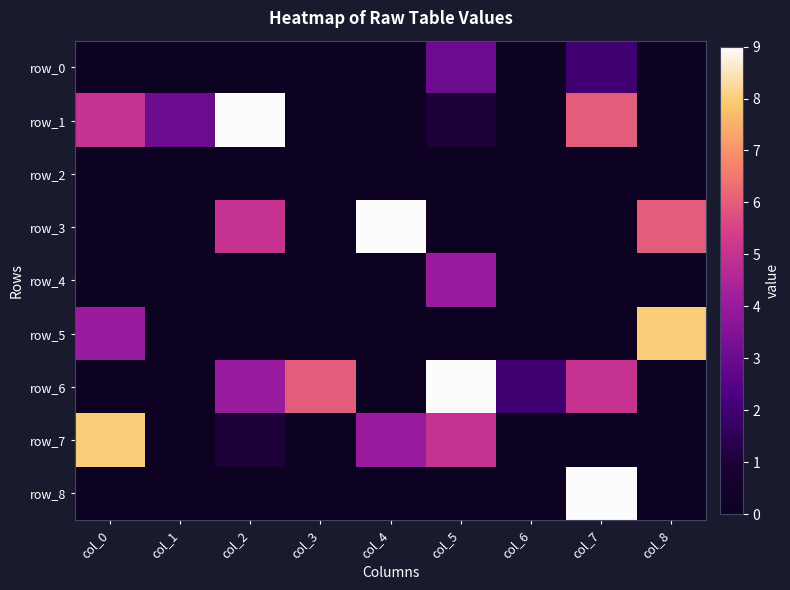

Rank the series at col_1 from lowest to highest value.

row_0, row_2, row_3, row_4, row_5, row_6, row_7, row_8, row_1